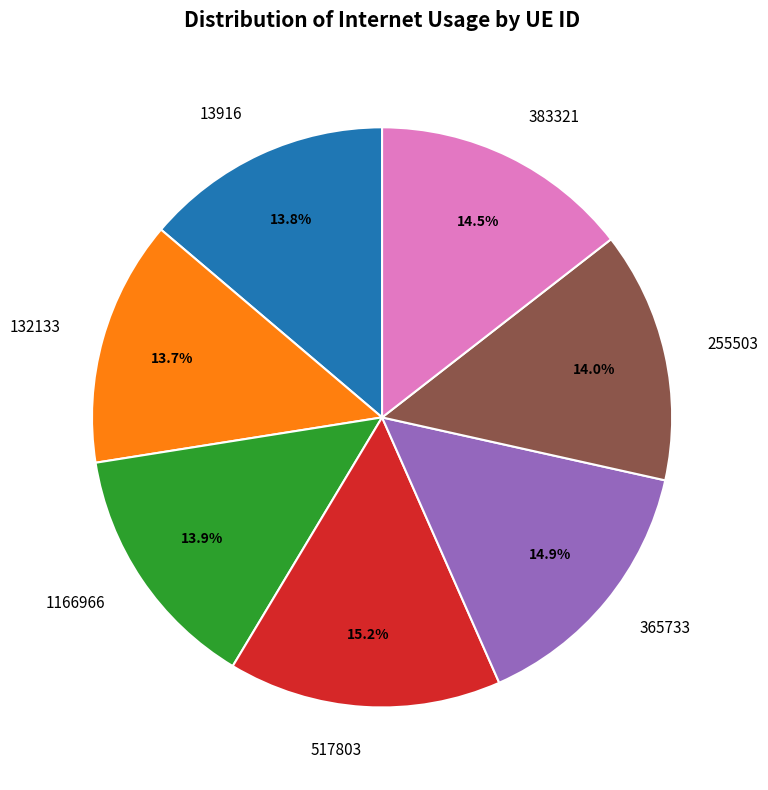

Does any single category account for the majority?

No